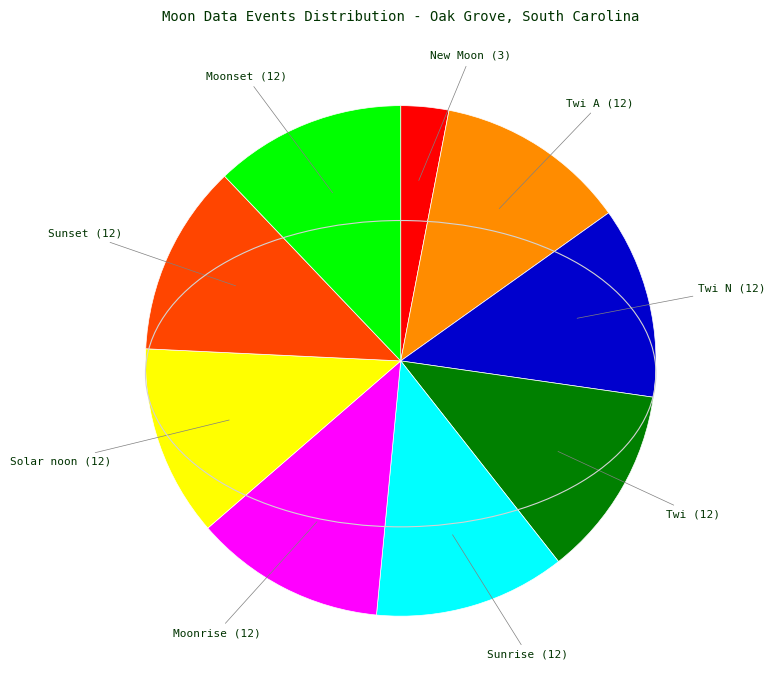

How many segments does this pie chart have?

9